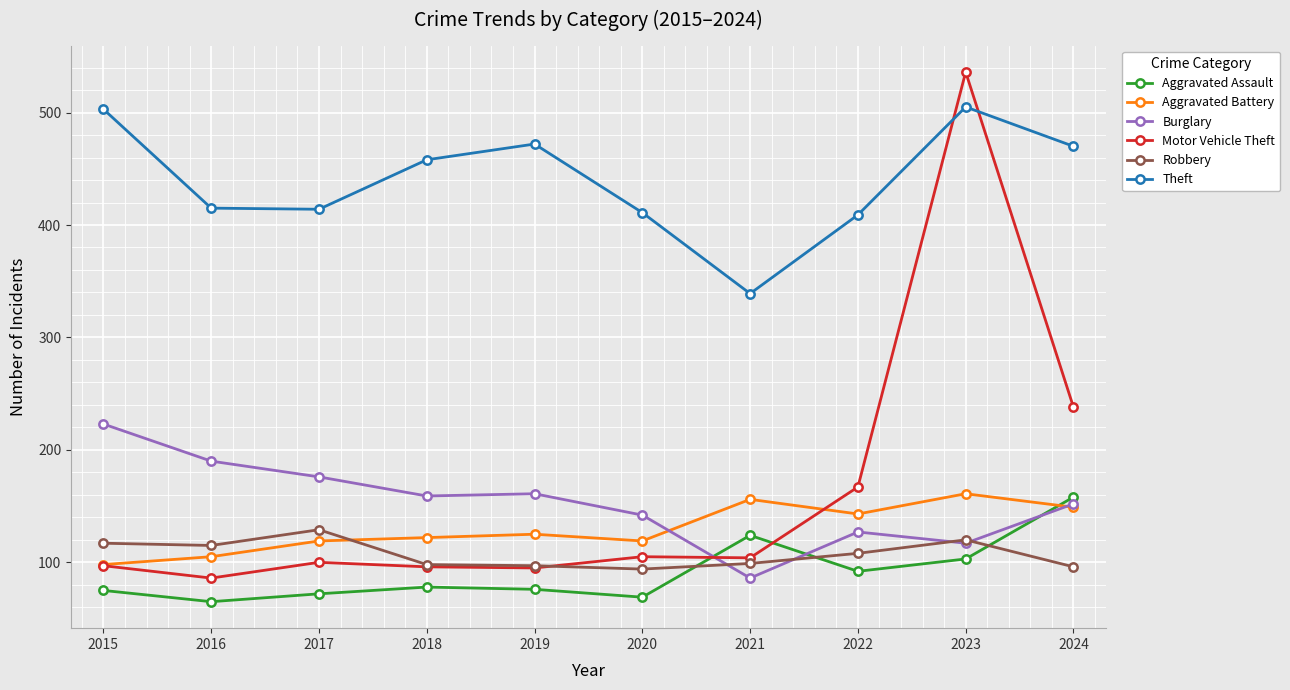

Which category has the highest value in the Aggravated Assault series?

2024